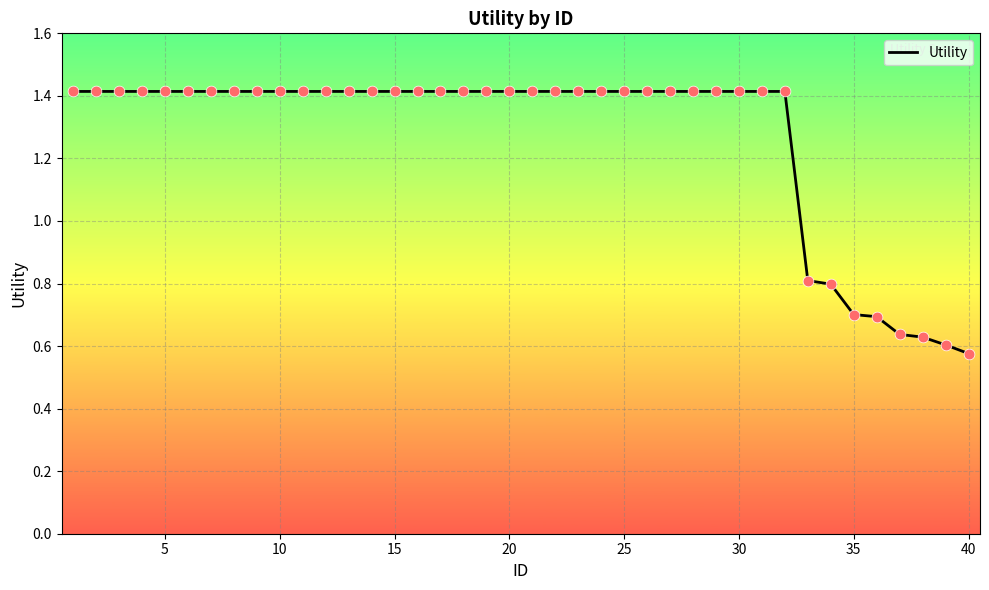

What is the difference between the maximum and minimum values?

0.8